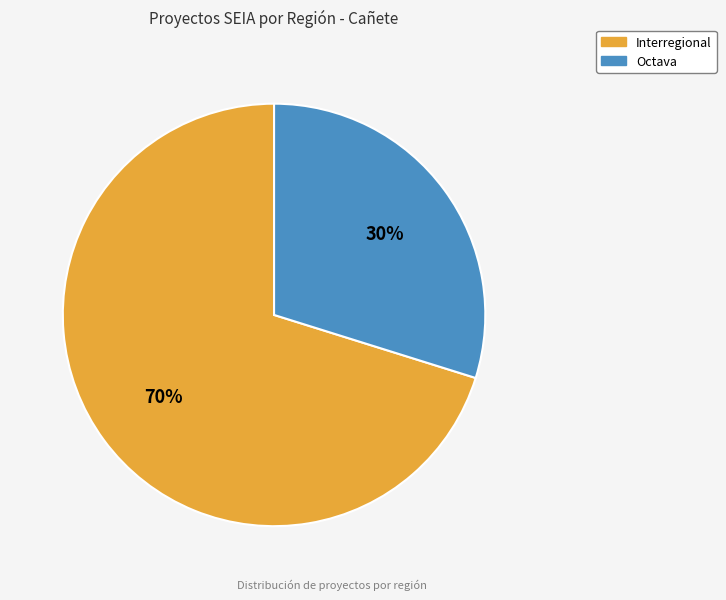

To the nearest percent, what is the difference between the Interregional and Octava slice percentages?

40%